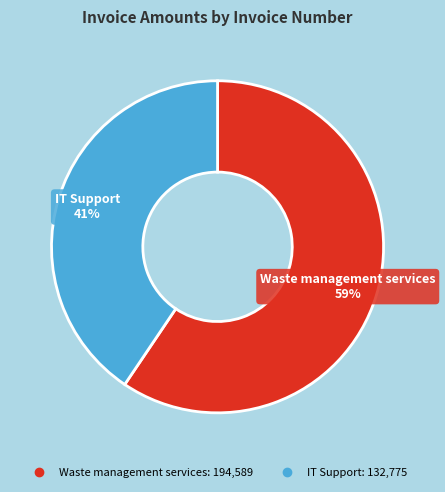

Is there any slice that represents more than half of the pie?

Yes